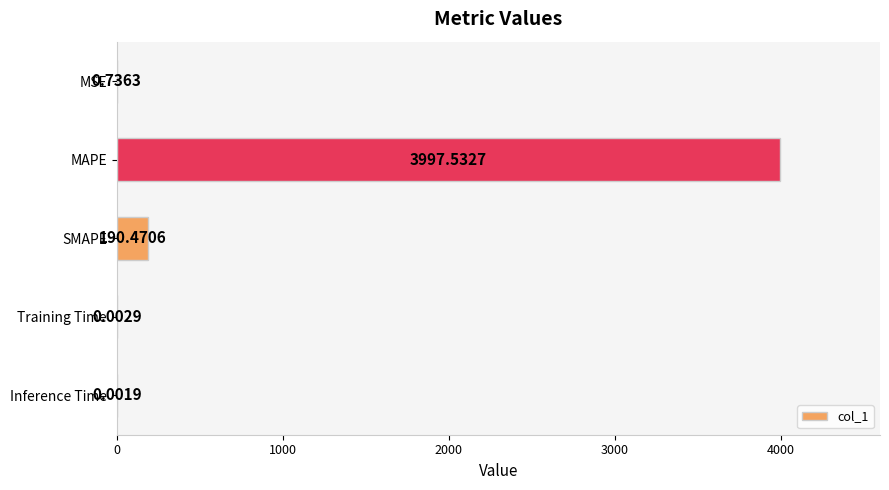

Are the bars horizontal?

Yes